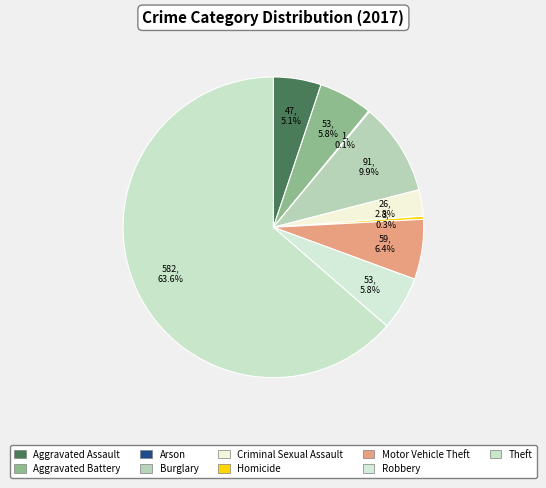

What is the largest slice in the pie chart?

Theft